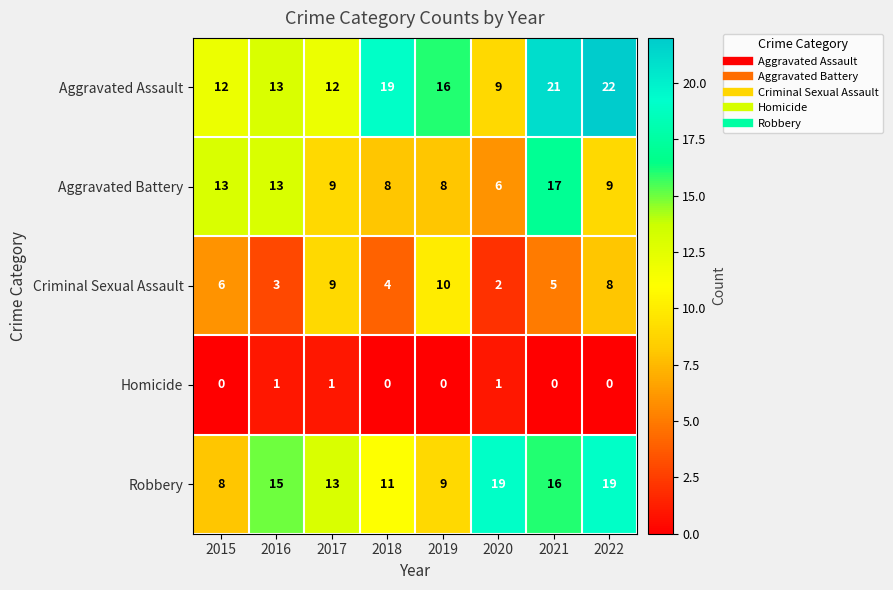

How many distinct data groups are displayed?

5